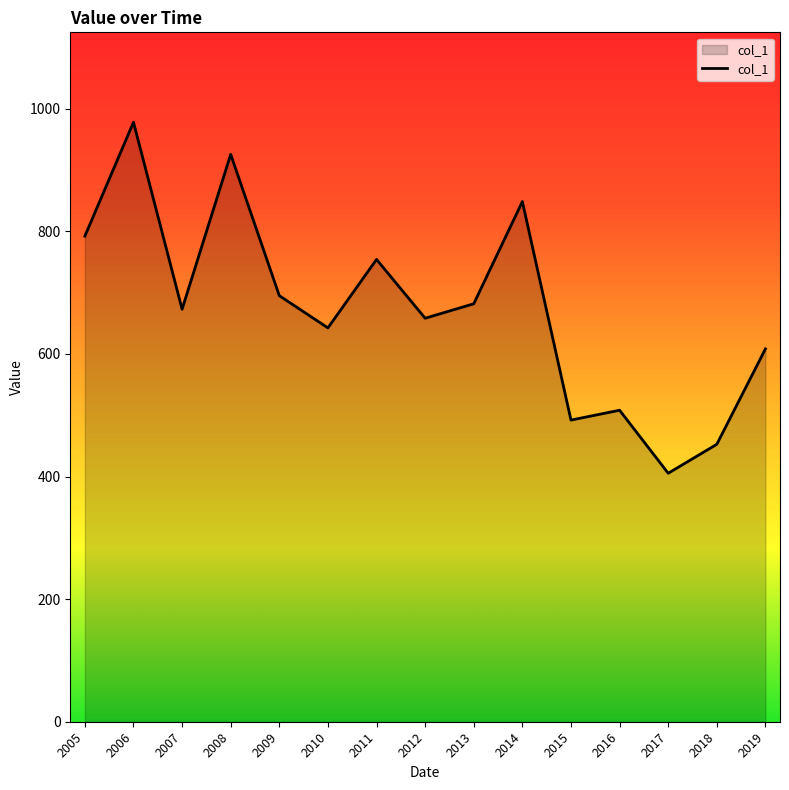

Which category has the highest value across all series?

2006